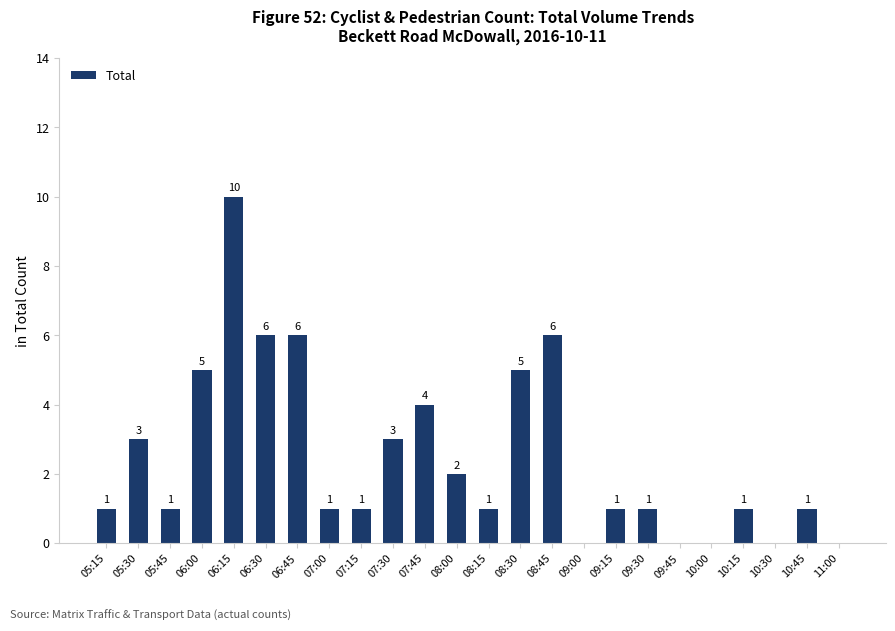

Which label corresponds to the largest value in the chart?

06:15